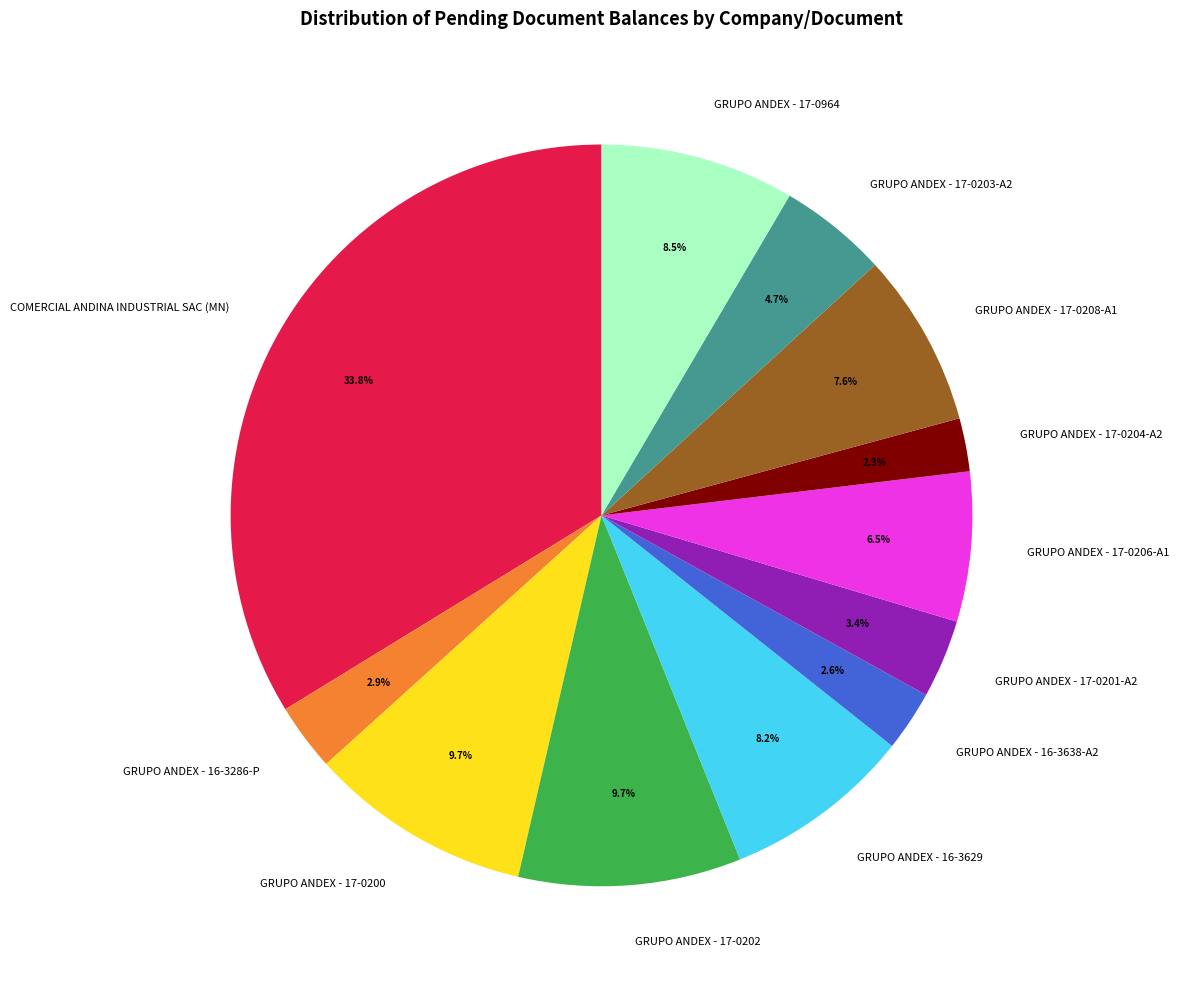

What is the largest slice in the pie chart?

COMERCIAL ANDINA INDUSTRIAL SAC (MN)